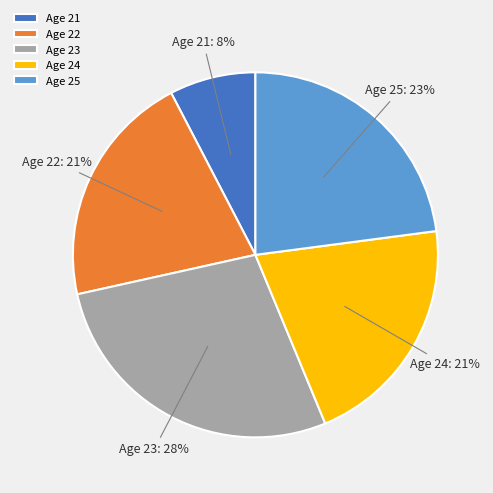

To the nearest percent, what is the average slice percentage?

20%